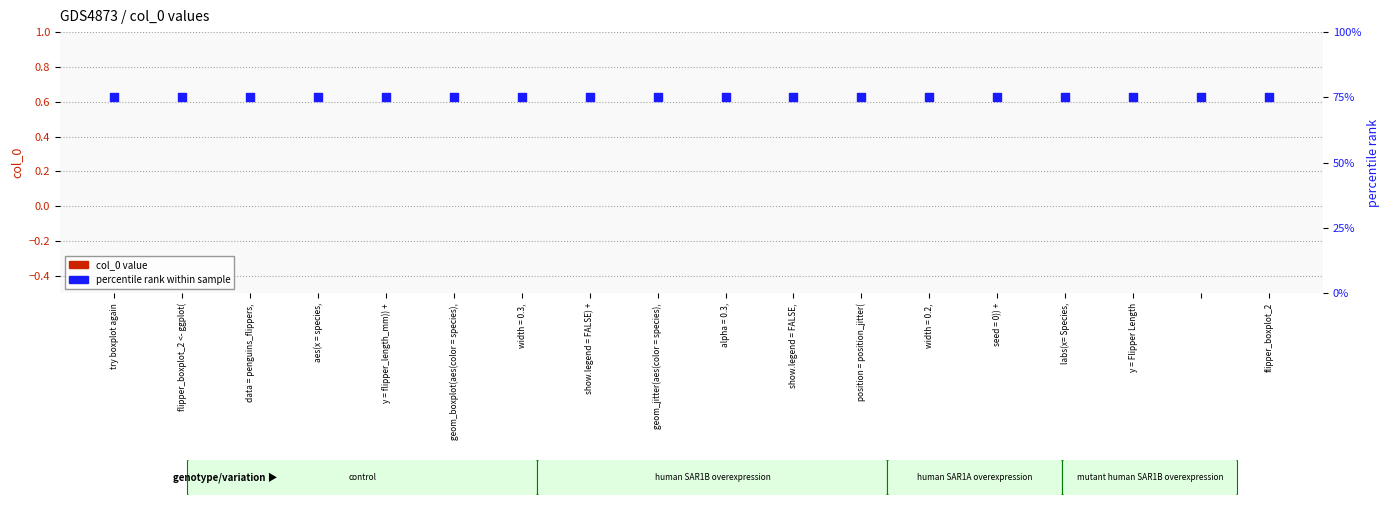

At which category is the sum across all series the highest?

try boxplot again